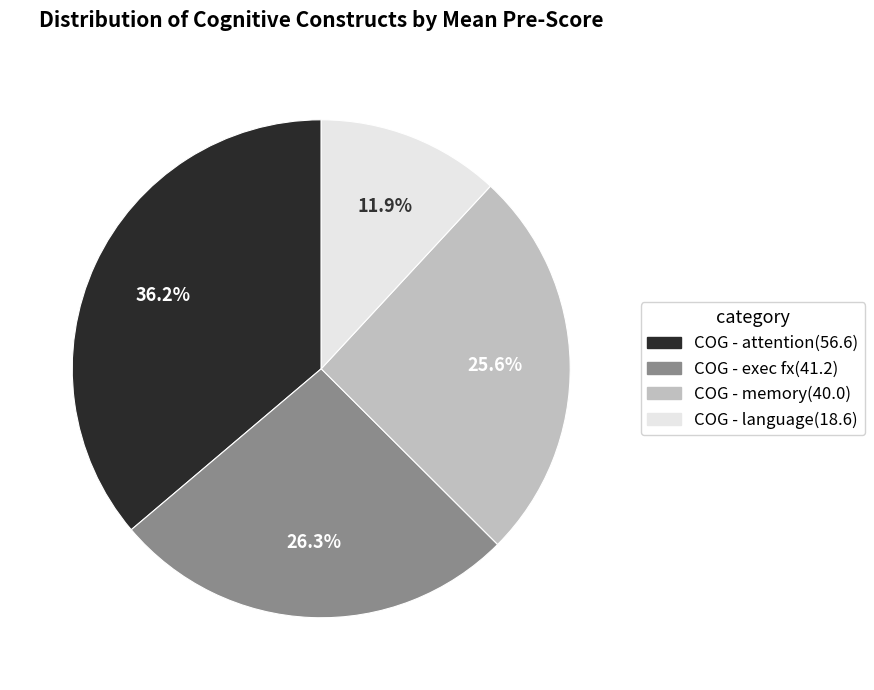

Is there a majority slice in this chart?

No